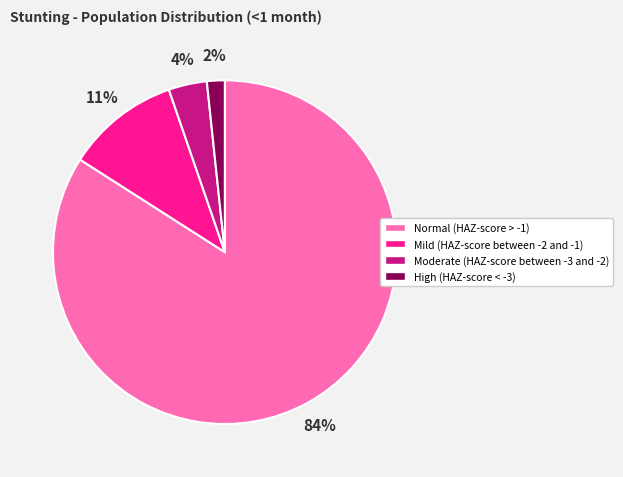

To the nearest percent, what is the average slice percentage?

25%